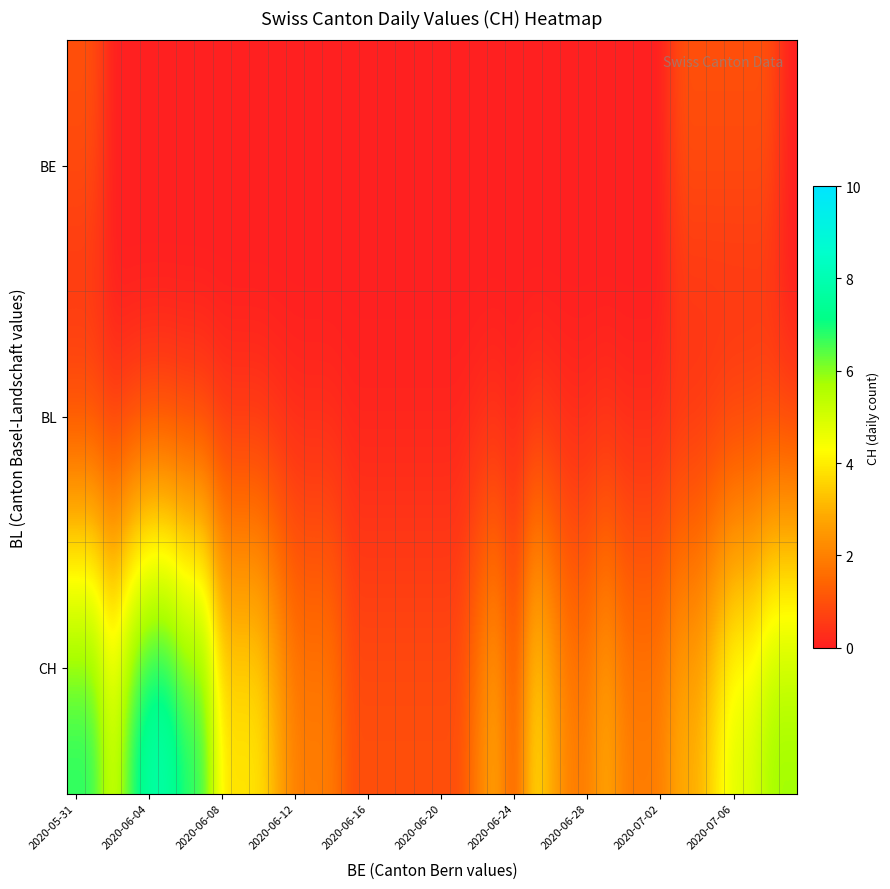

List the series in order of their peak value, lowest first.

BL, BE, CH